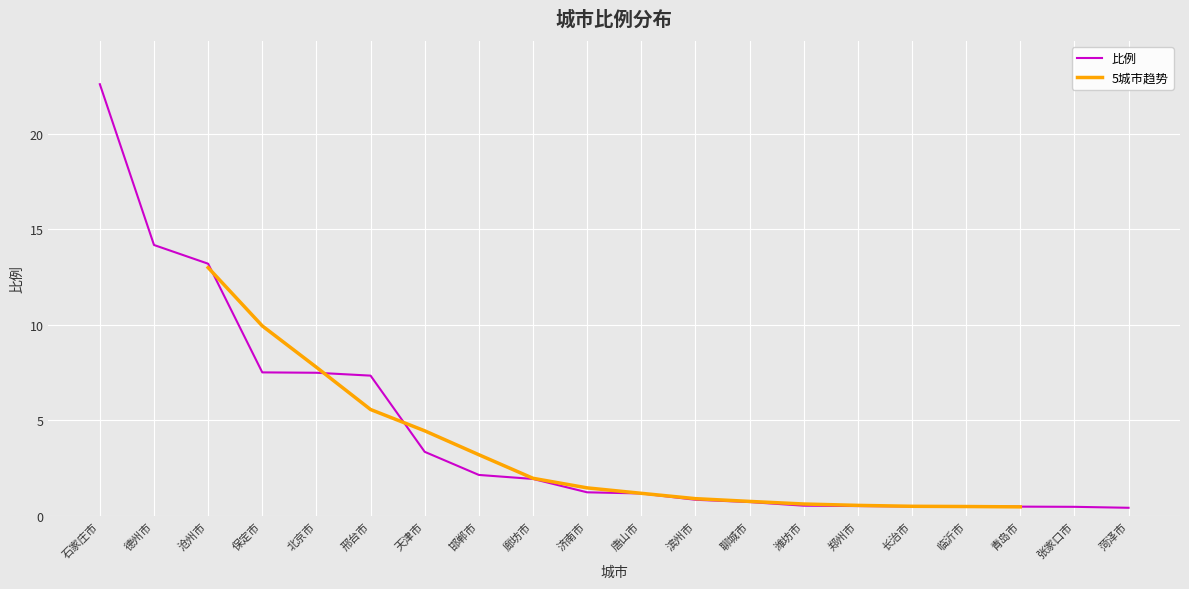

Approximately how many times larger is the value at 青岛市 compared to 唐山市?

0.4